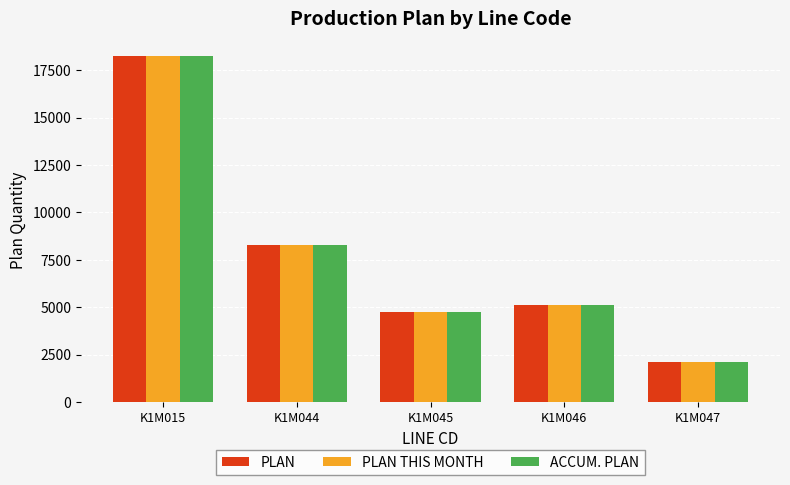

Which category has the highest value in the PLAN THIS MONTH series?

K1M015